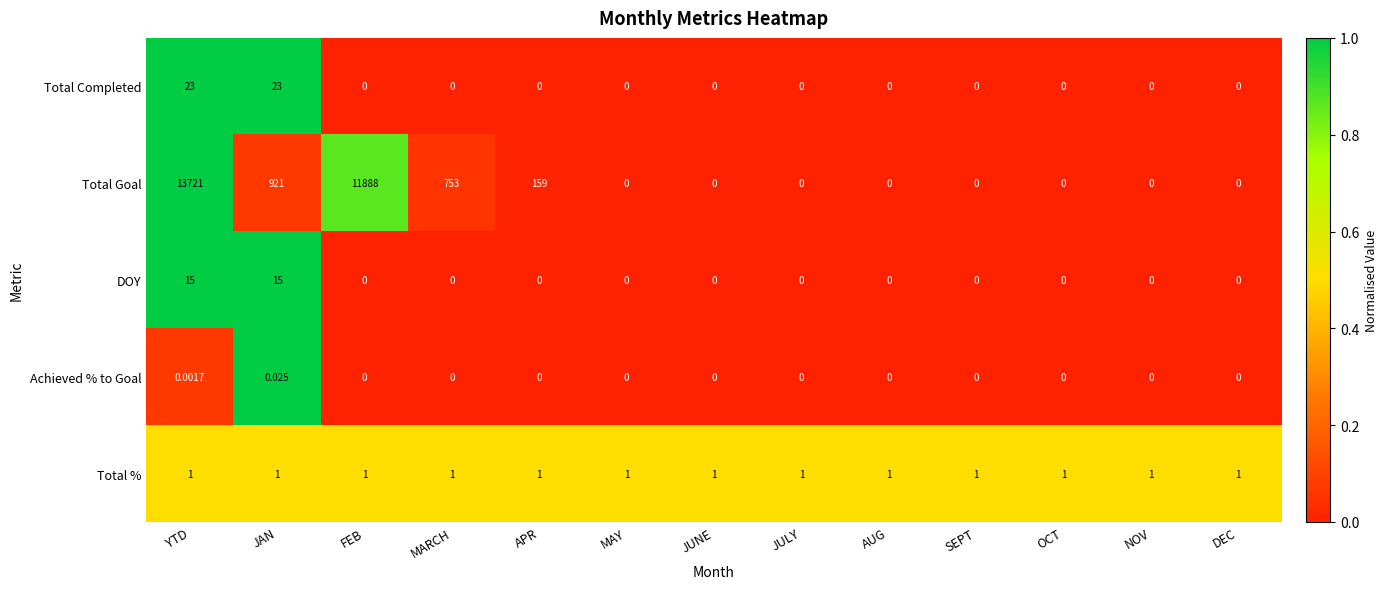

Rank the series by their maximum value, from lowest to highest.

Achieved % to Goal, Total %, DOY, Total Completed, Total Goal